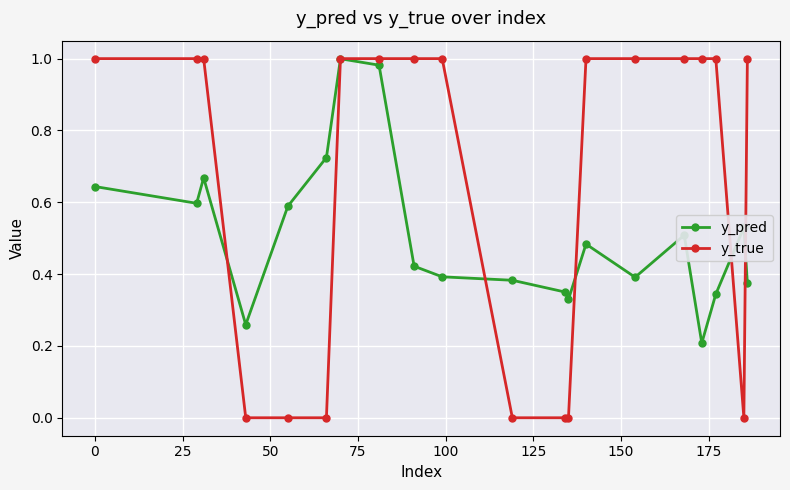

True or false: y_pred has more than 2 points higher than both neighbors.

True